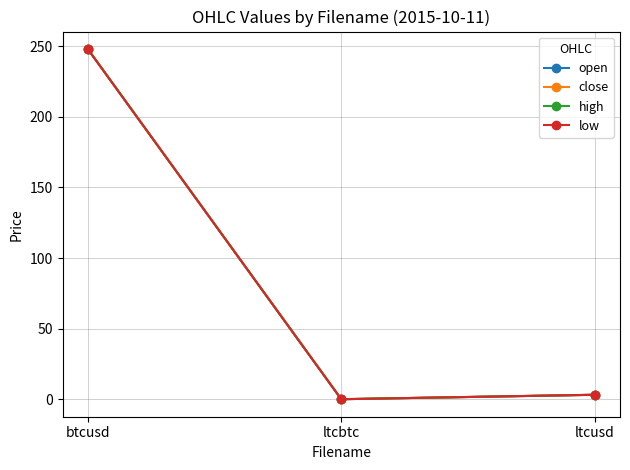

What position from the right is ltcusd?

1